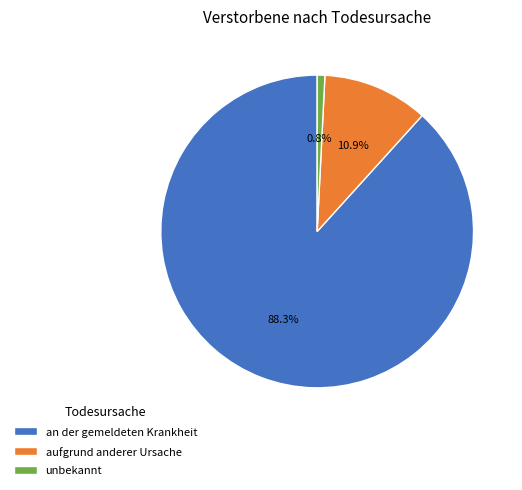

To the nearest percent, what portion does aufgrund anderer Ursache represent?

11%